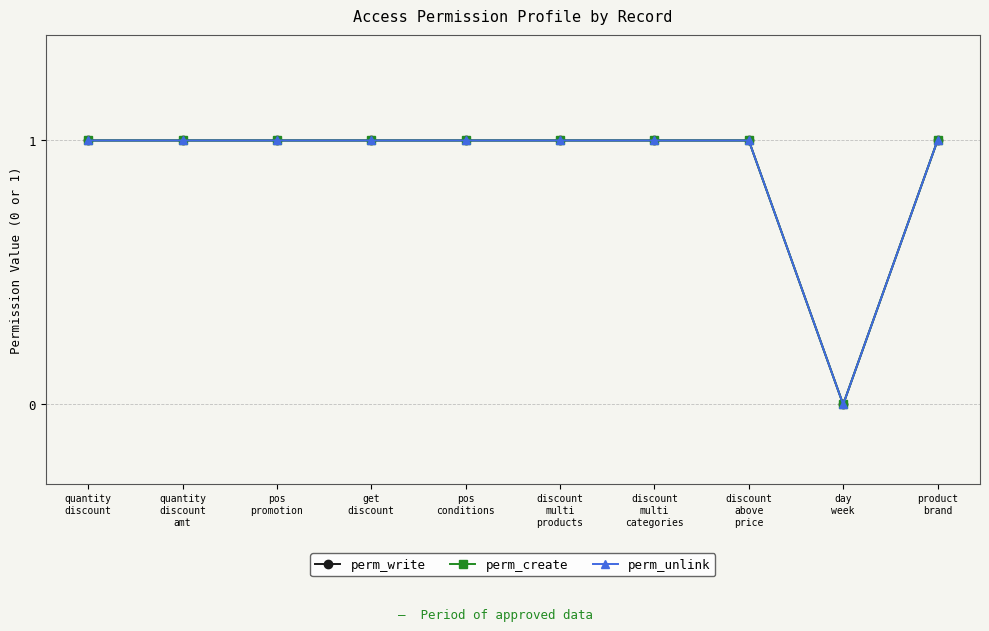

What is the total value across all series at pos
promotion?

3